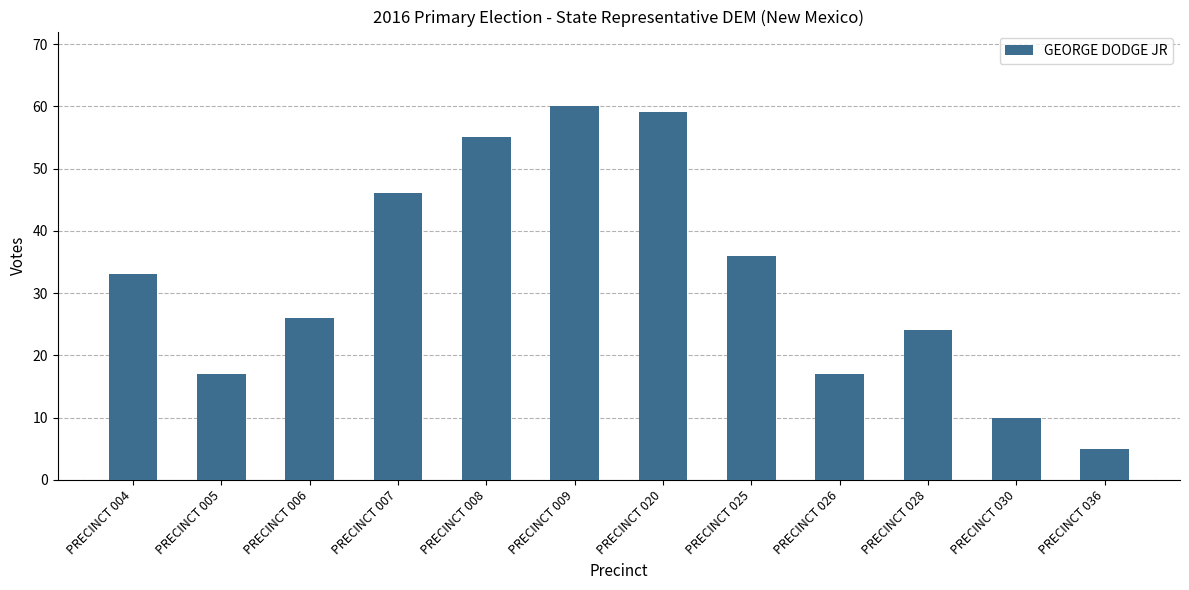

Is it true that the value at PRECINCT 009 is 60?

True